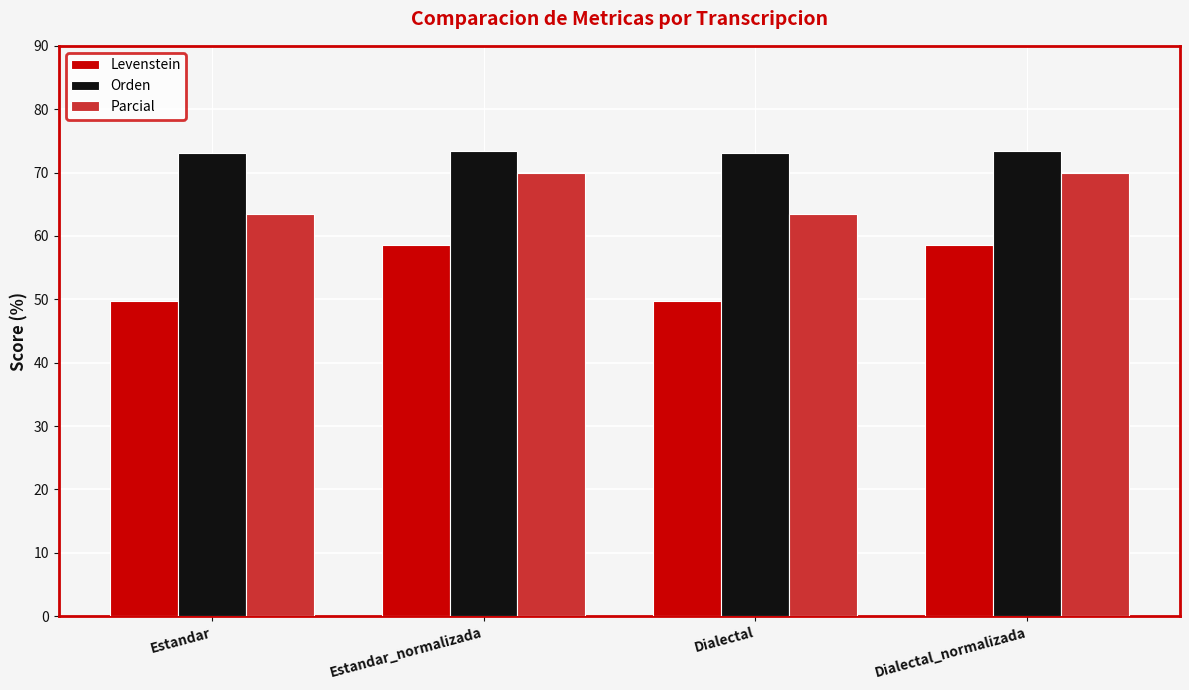

What is the minimum value for Levenstein?

49.7